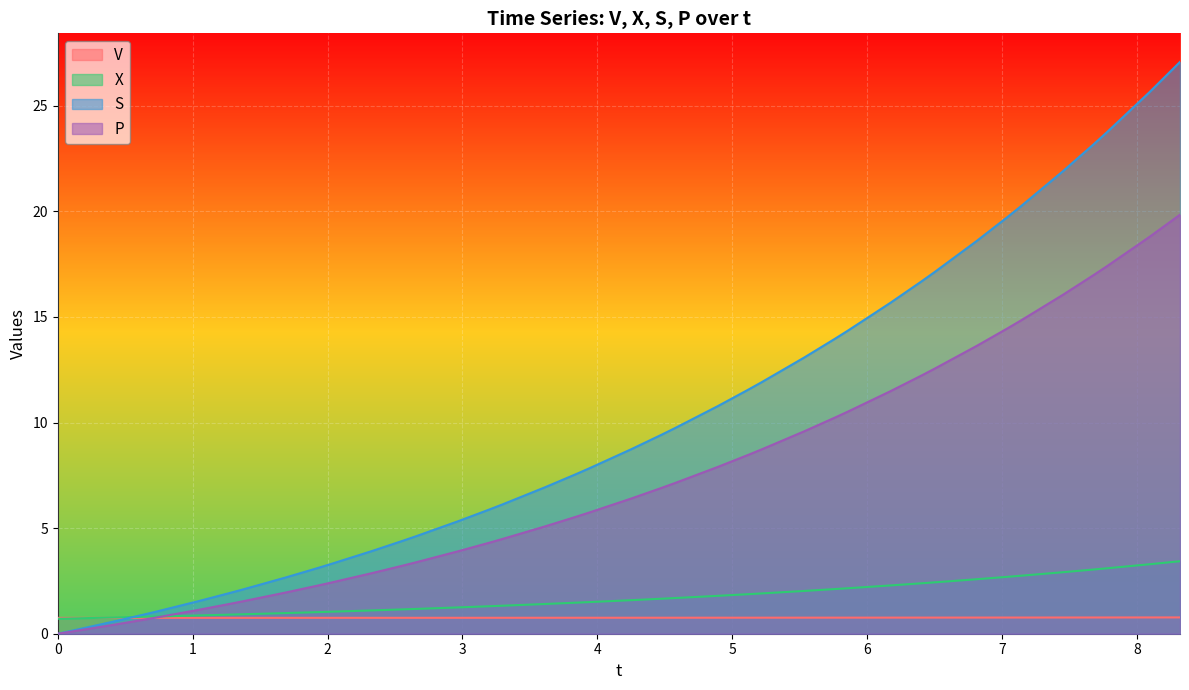

How many lines are shown in the chart?

4